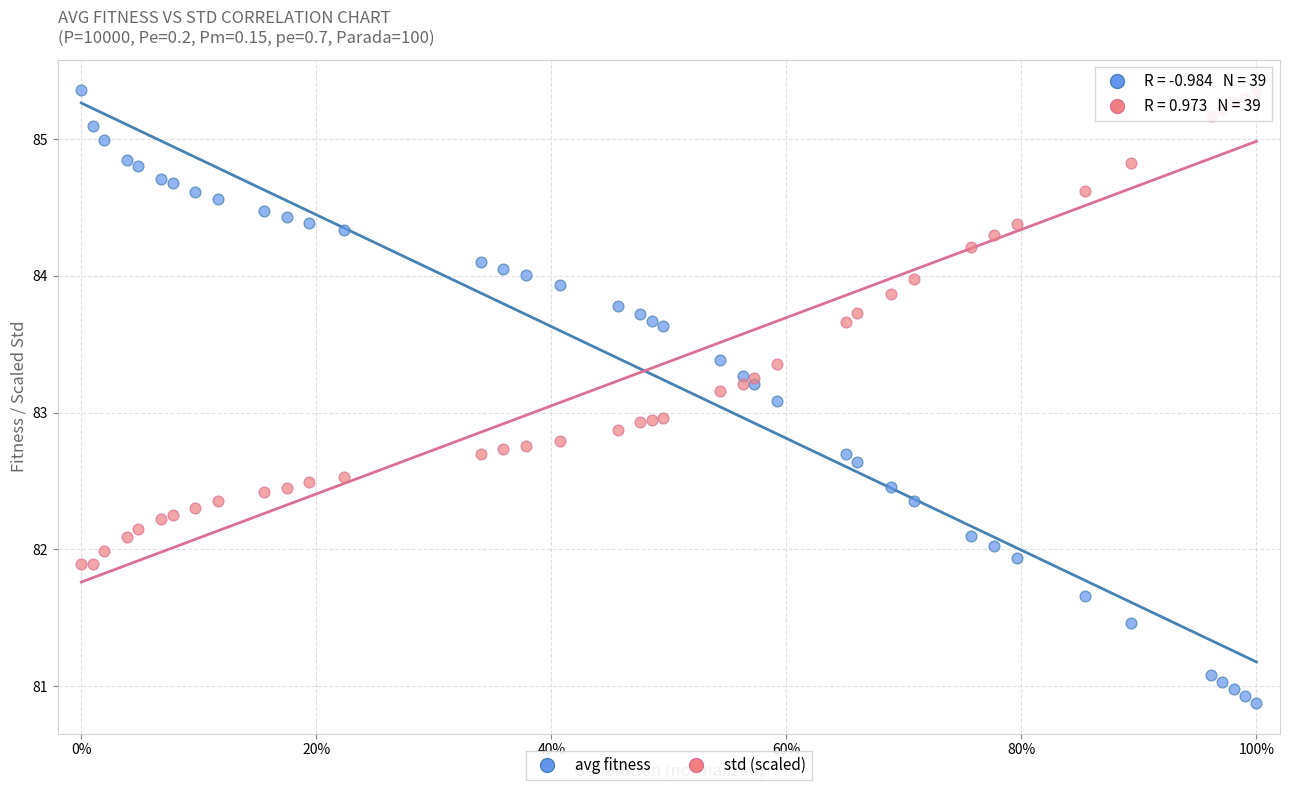

What is the X range (max minus min) for the scatter plot?

1.0